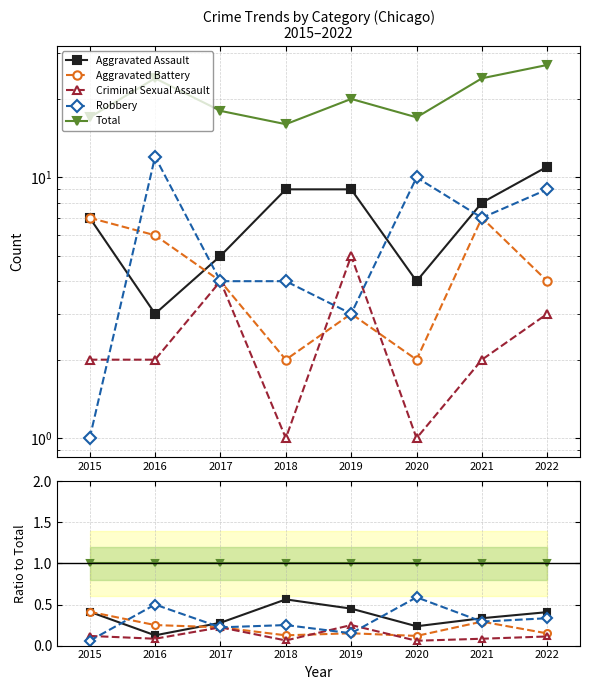

True or false: Aggravated Assault has more than 2 points higher than both neighbors.

False